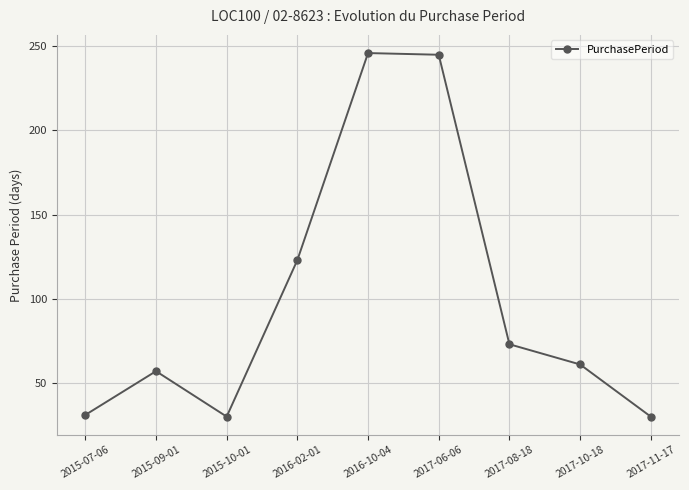

What is the change in value from 2017-06-06 to 2017-11-17?

-215